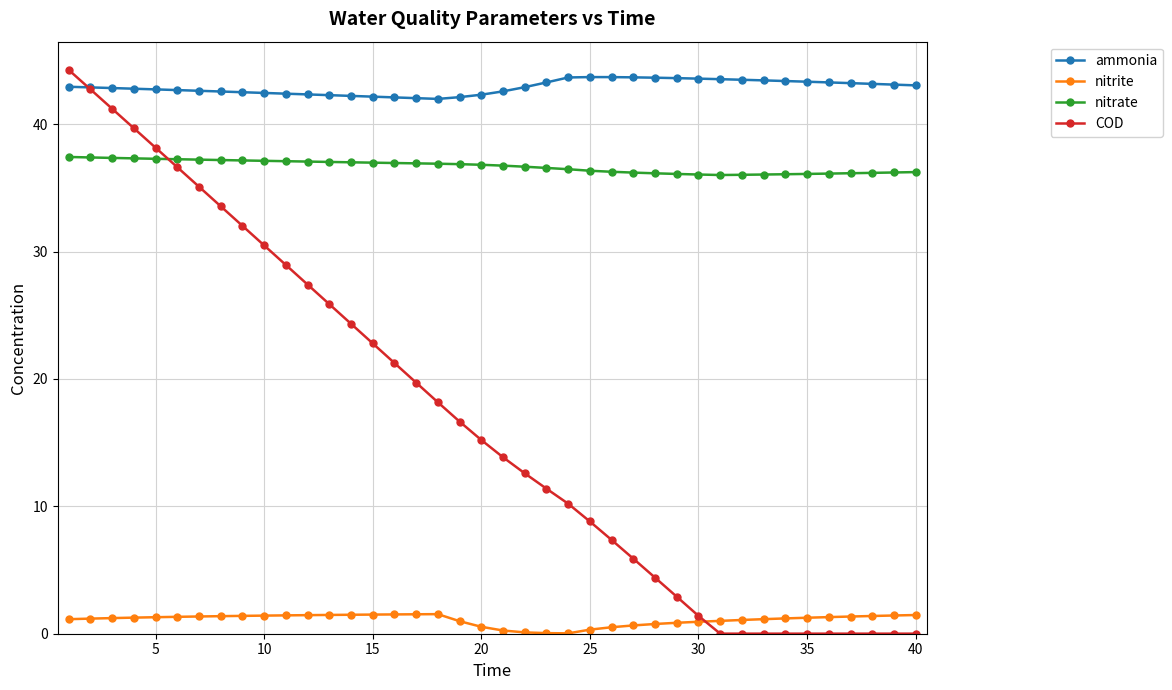

What is the value of the COD point at the 4th from the left?

39.7